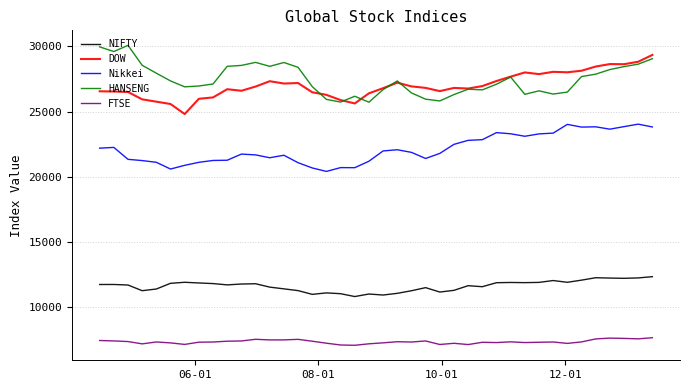

In HANSENG, how many points are higher than both neighbors (excluding endpoints)?

8